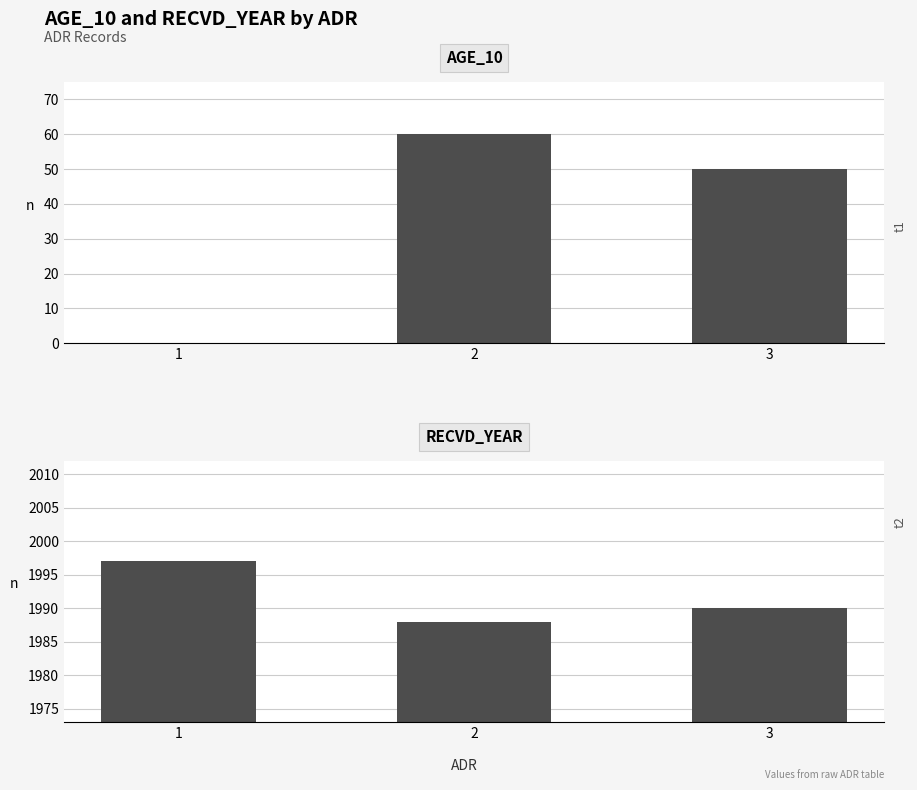

At which label does AGE_10 first exceed 50?

2